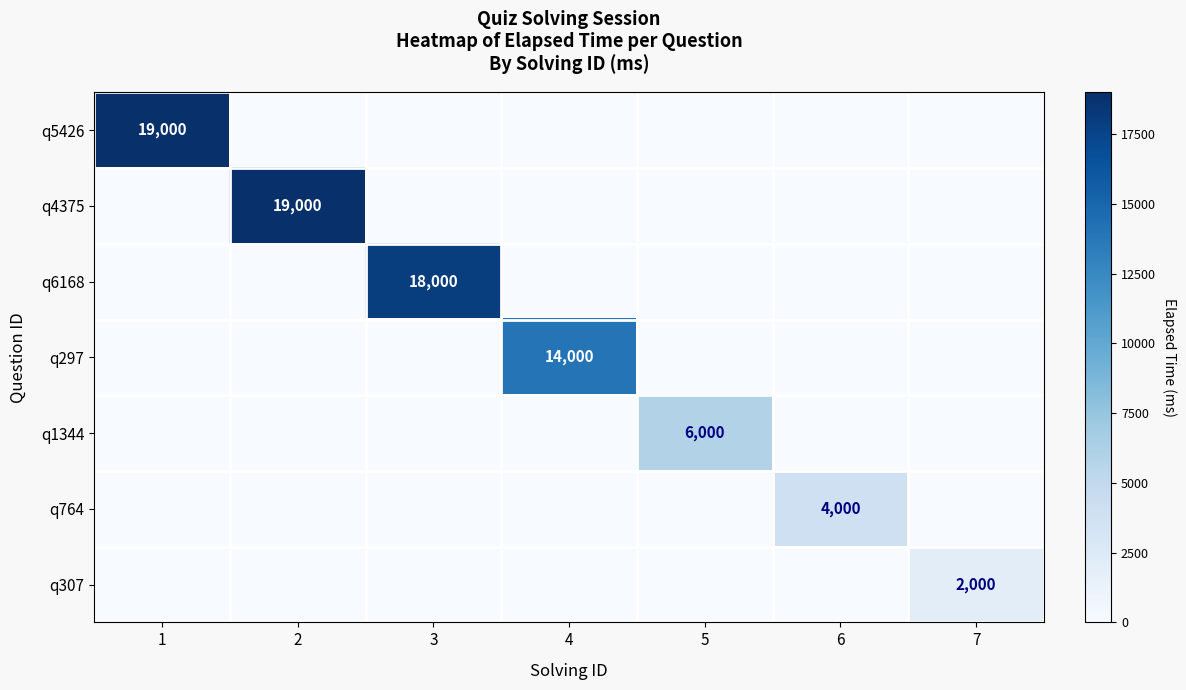

At how many categories does at least one series exceed 4014?

5